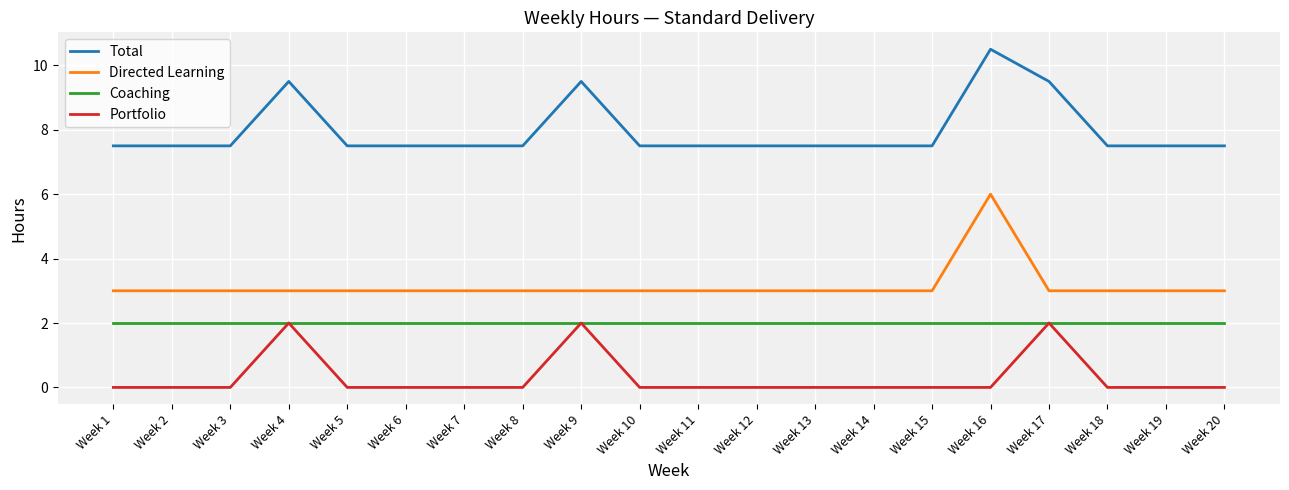

What is the highest value of the Directed Learning series?

6.0